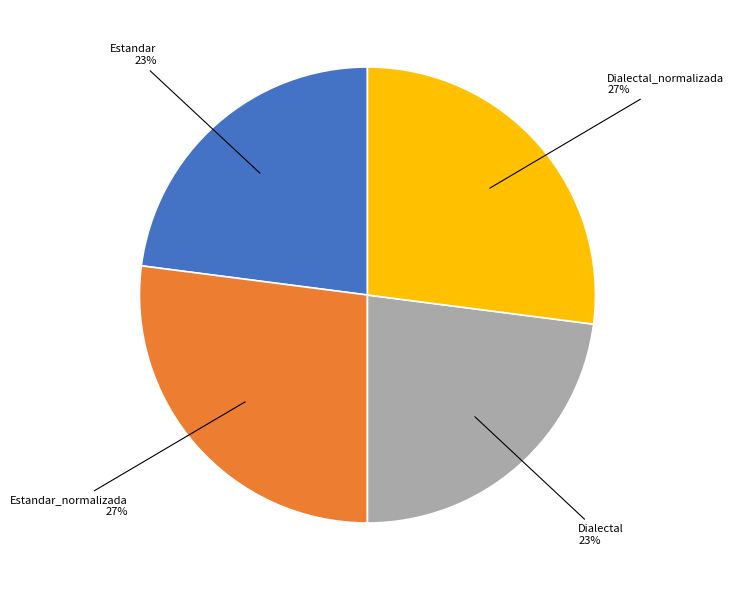

Is it true that Estandar is 14% of the pie?

False